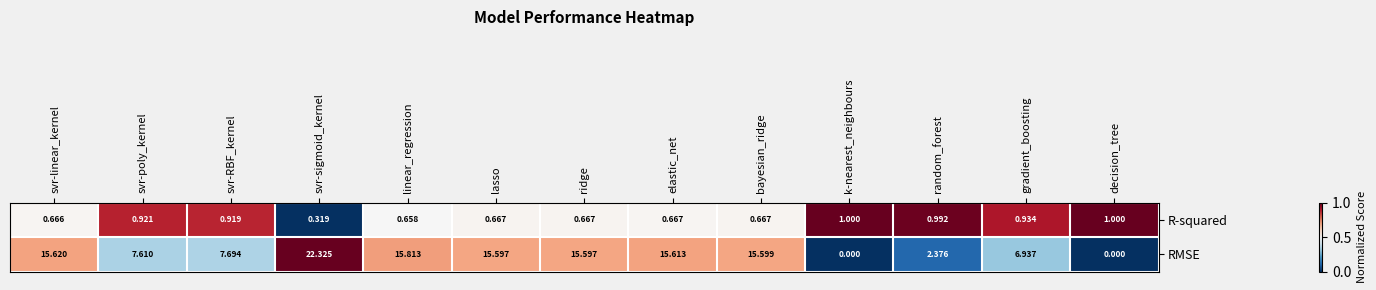

Which series has the largest total across all categories?

RMSE